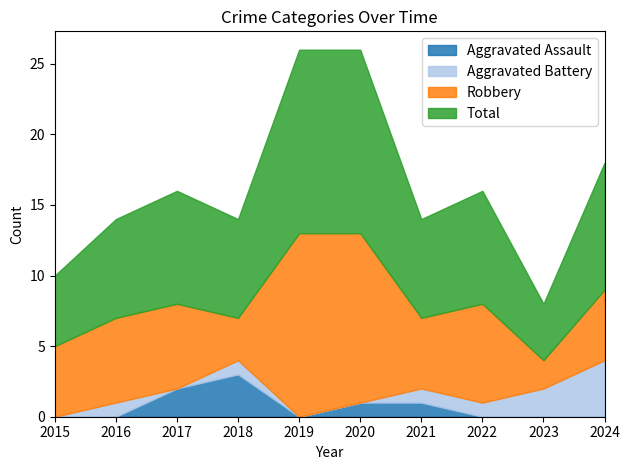

Reading left to right, extract all data points from this chart.

Aggravated Assault: 2015=0	2016=0	2017=2	2018=3	2019=0	2020=1	2021=1	2022=0	2023=0	2024=0
Aggravated Battery: 2015=0	2016=1	2017=0	2018=1	2019=0	2020=0	2021=1	2022=1	2023=2	2024=4
Robbery: 2015=5	2016=6	2017=6	2018=3	2019=13	2020=12	2021=5	2022=7	2023=2	2024=5
Total: 2015=5	2016=7	2017=8	2018=7	2019=13	2020=13	2021=7	2022=8	2023=4	2024=9